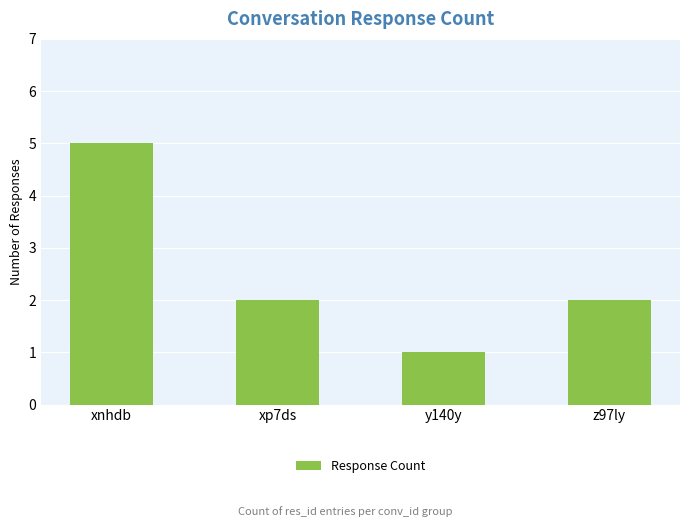

The value at xnhdb is 5. True or false?

True